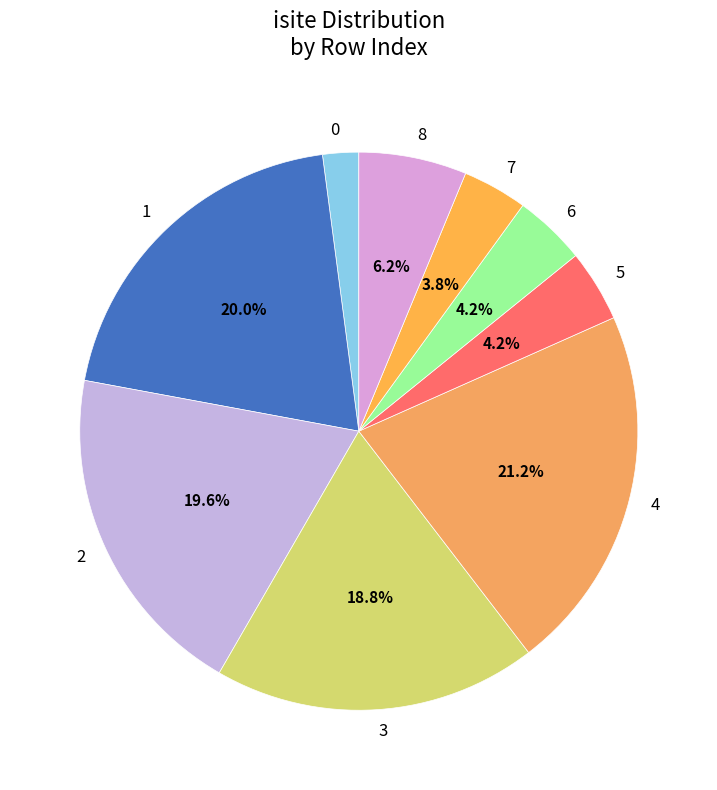

What is the largest slice in the pie chart?

4